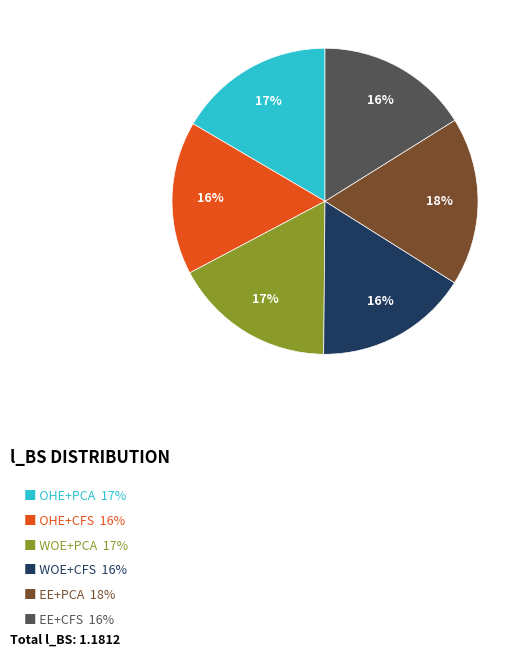

To the nearest percent, what is the difference between the largest and smallest slice percentages?

2%